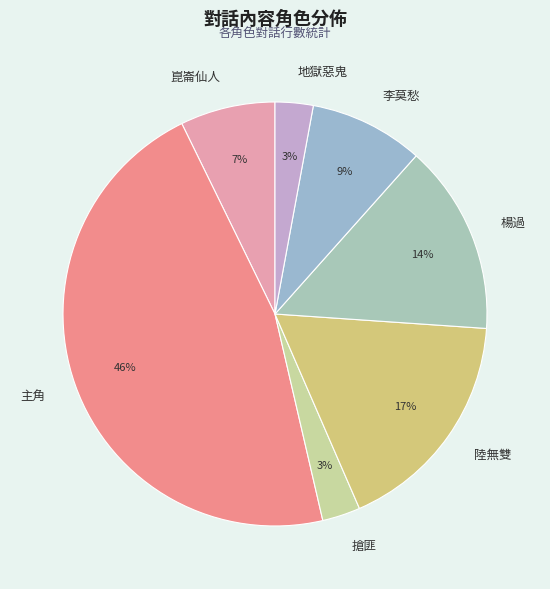

What is the ratio of the value at 李莫愁 to the value at 楊過?

0.6